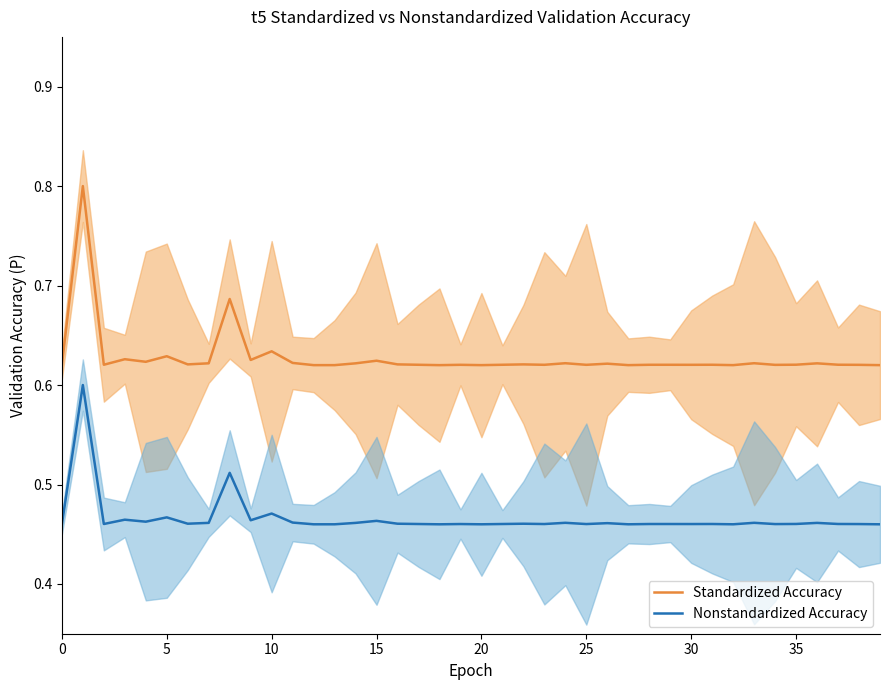

What is the value of the Nonstandardized Accuracy point at the 14th from the left?

0.5